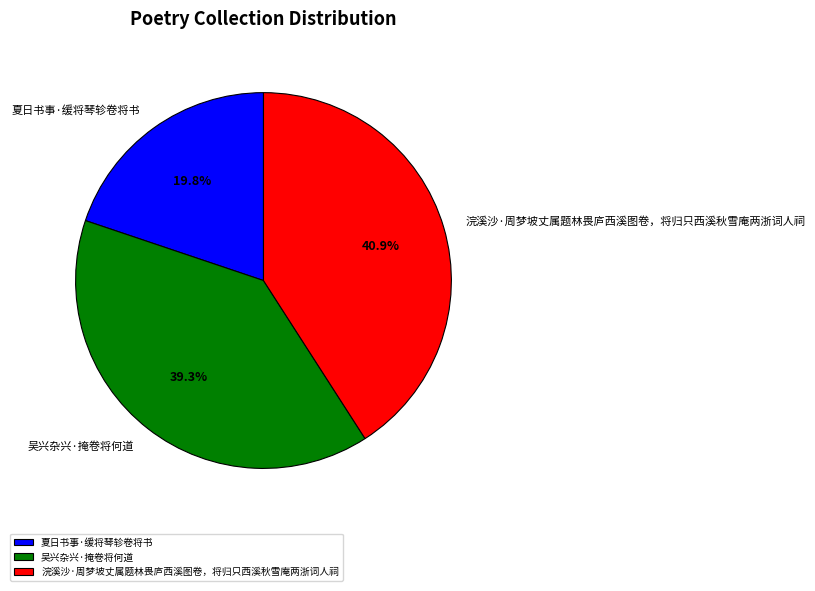

Is there any slice that represents more than half of the pie?

No